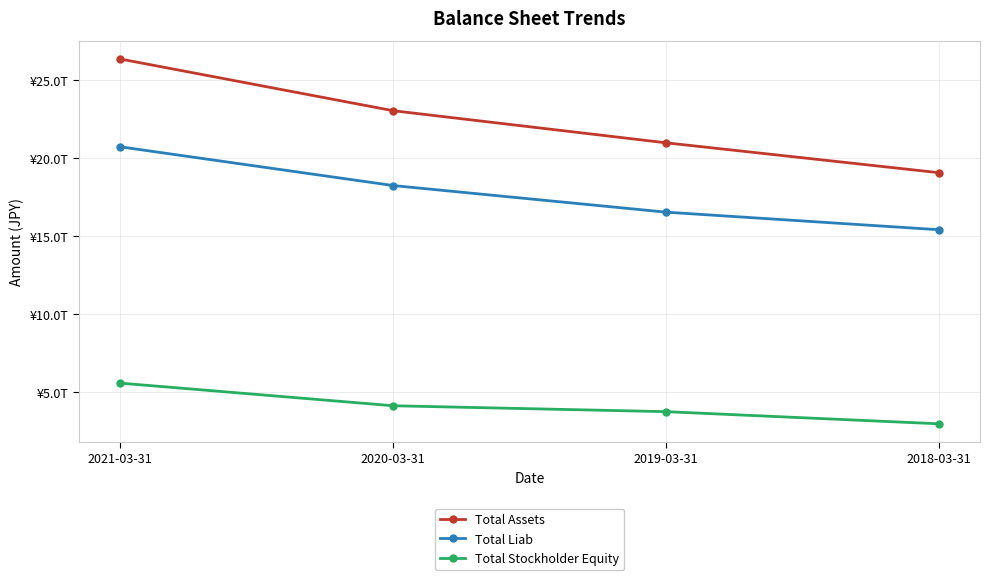

What is the difference between the maximum and second lowest values in the Total Liab series?

4189090000000